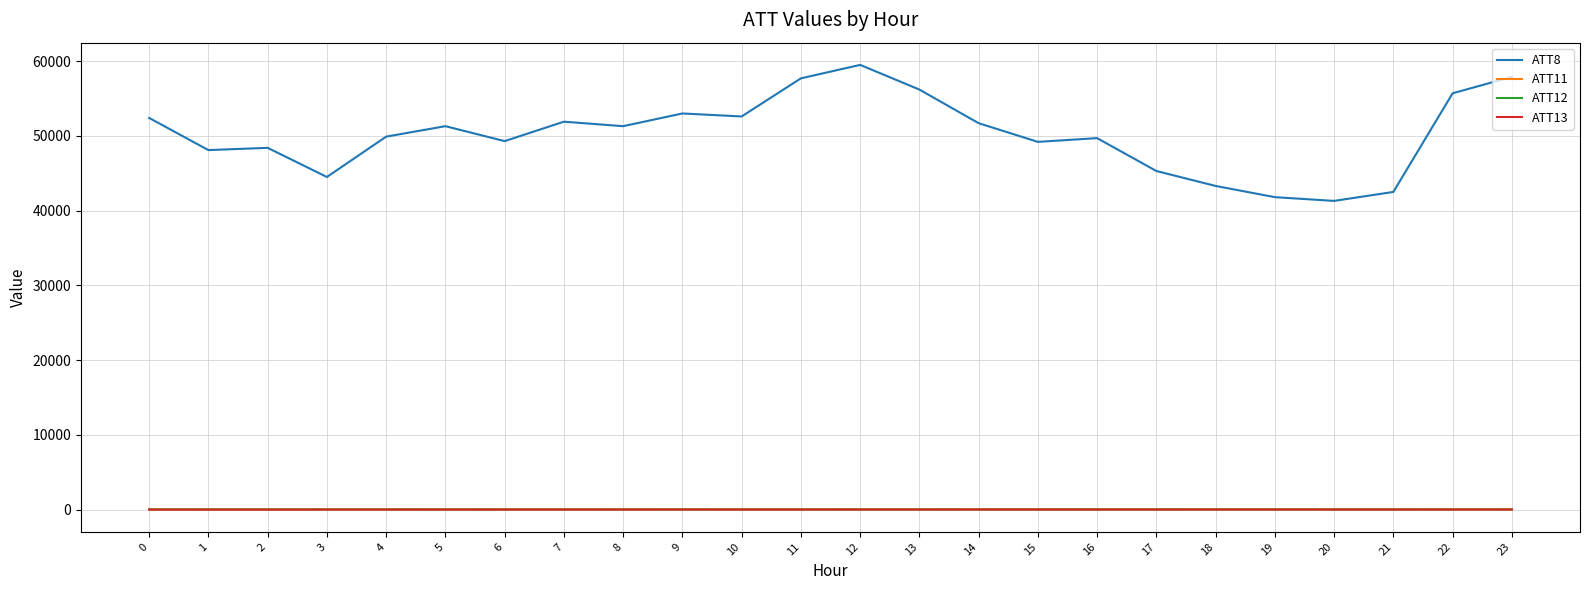

Which series has the widest spread of values?

ATT8